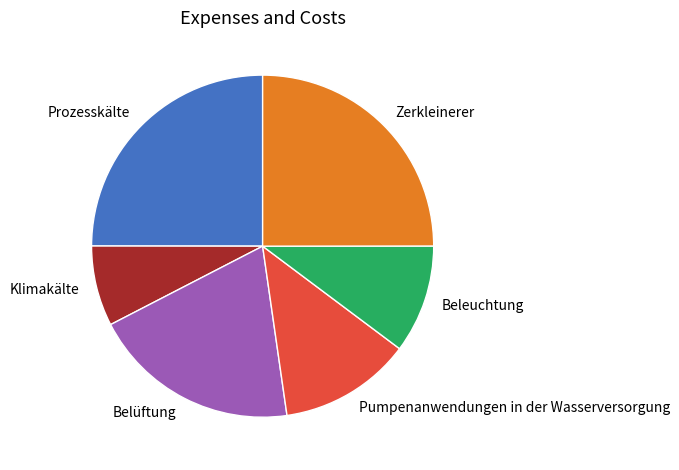

What is the smallest slice in the pie chart?

Klimakälte